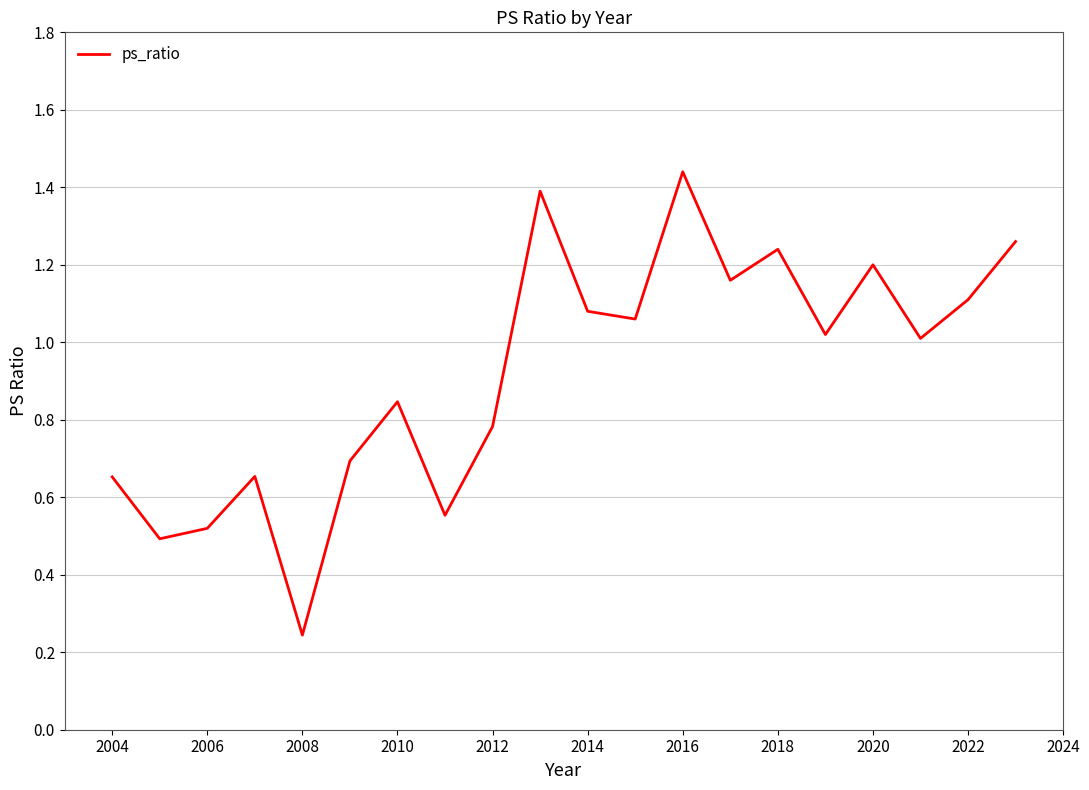

Which category has the highest value across all series?

2016